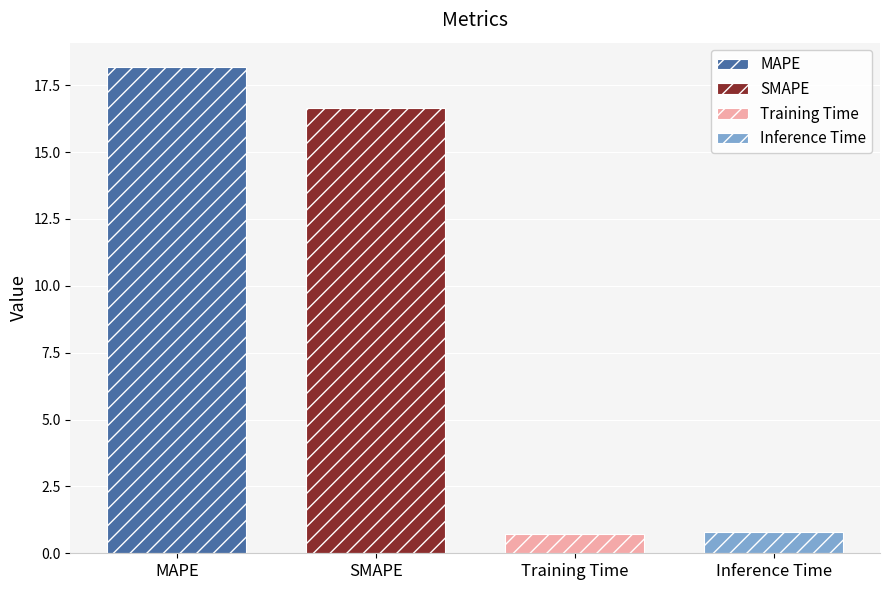

What is the minimum value shown in the chart?

0.7